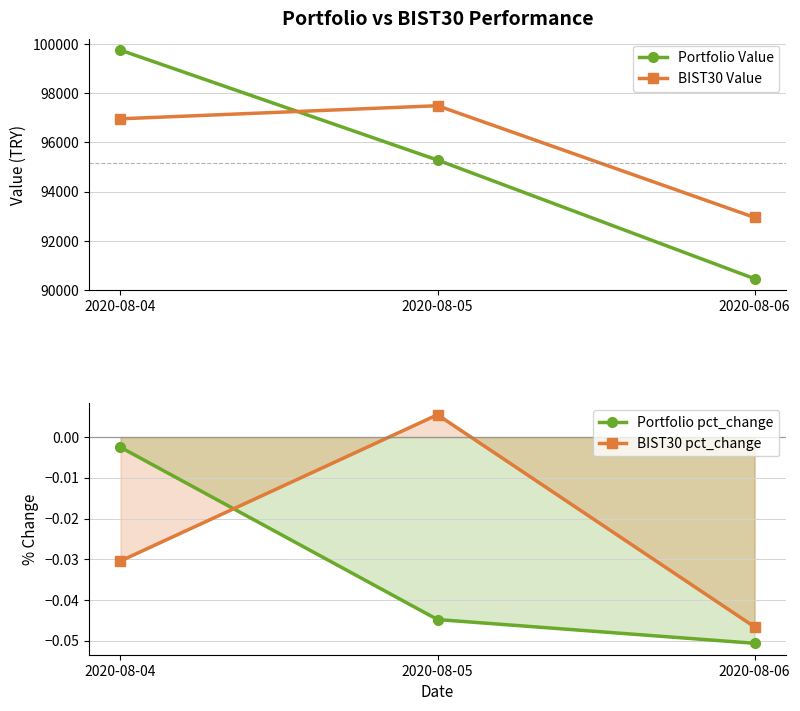

Count the BIST30 pct_change values in the range 0 to 1.

1